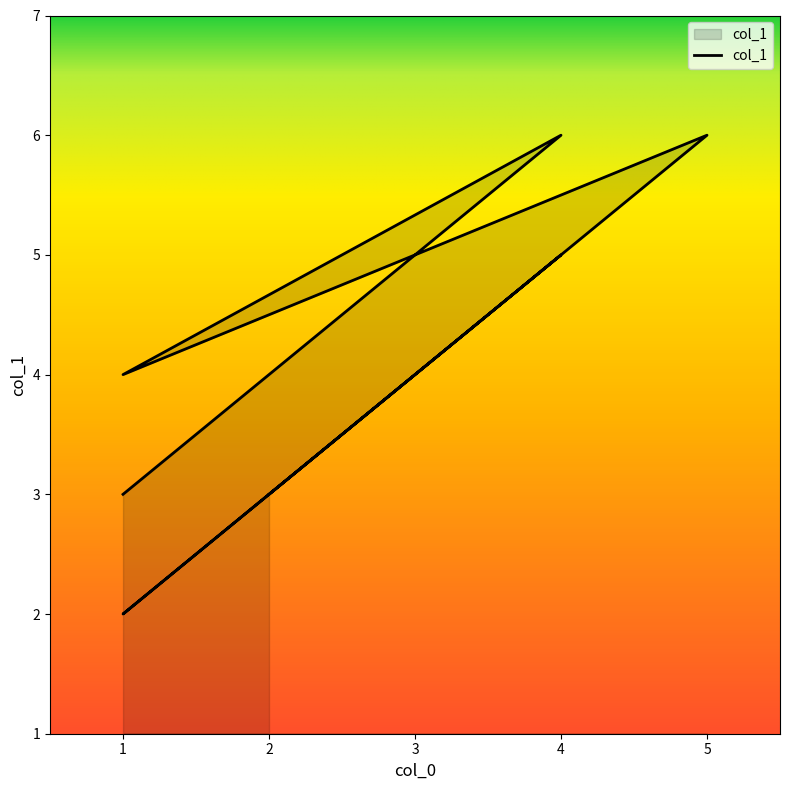

Read the value at 5.

6